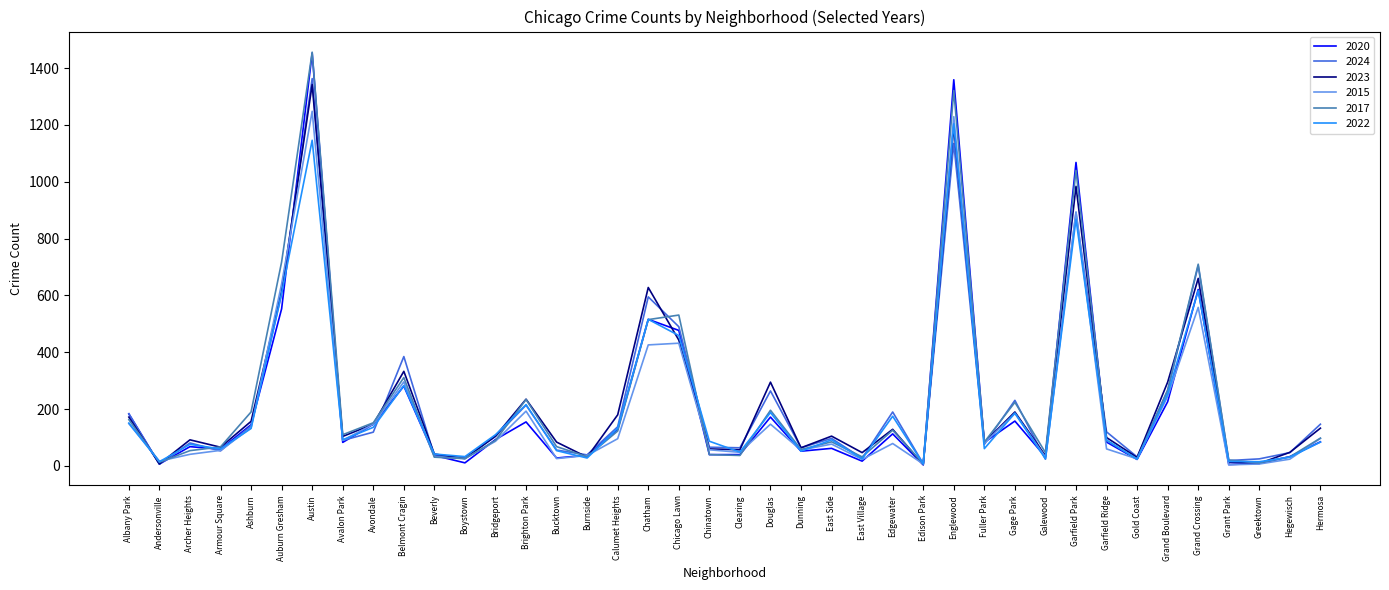

Where is the first local minimum for 2015?

Andersonville